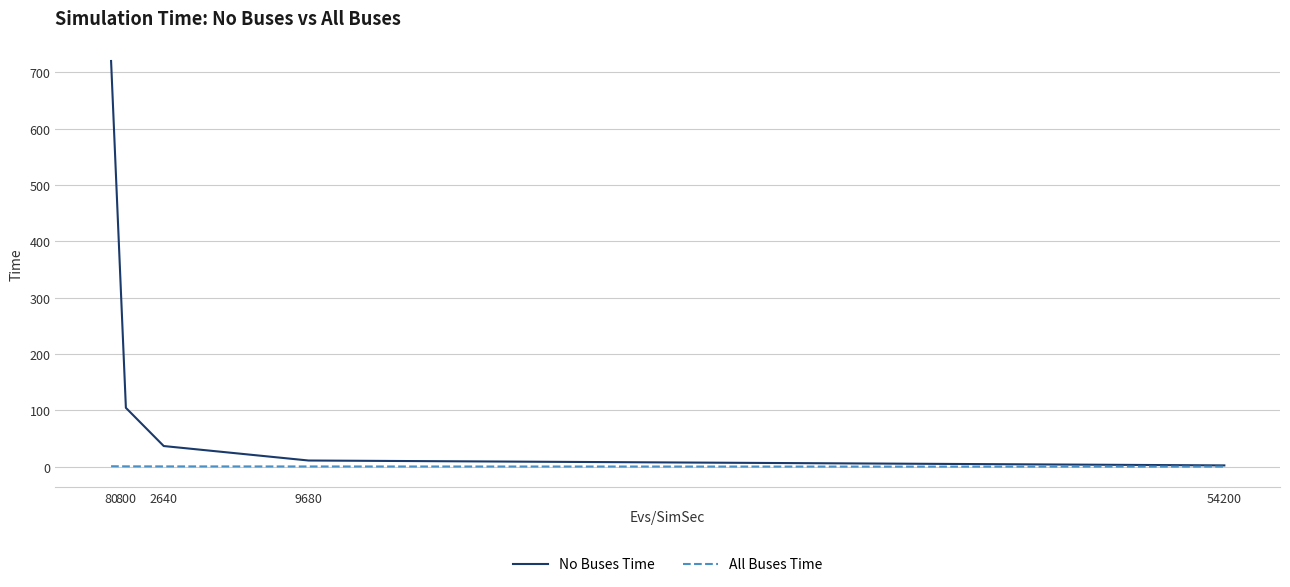

At 9680, list the series in order from largest to smallest.

No Buses Time, All Buses Time